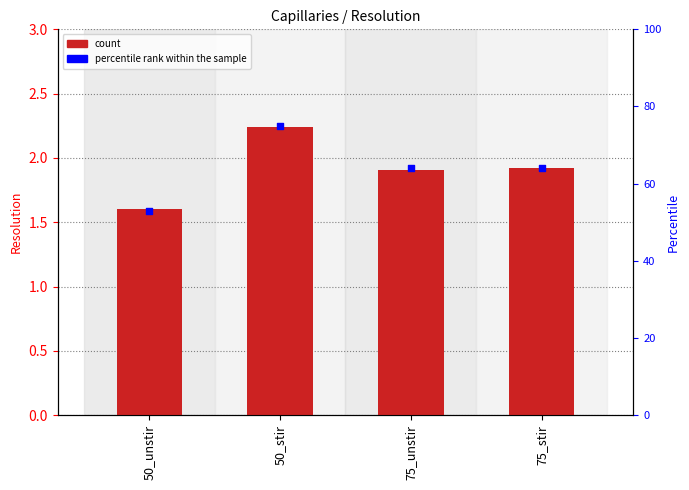

At which category is the sum across all series the highest?

50_stir